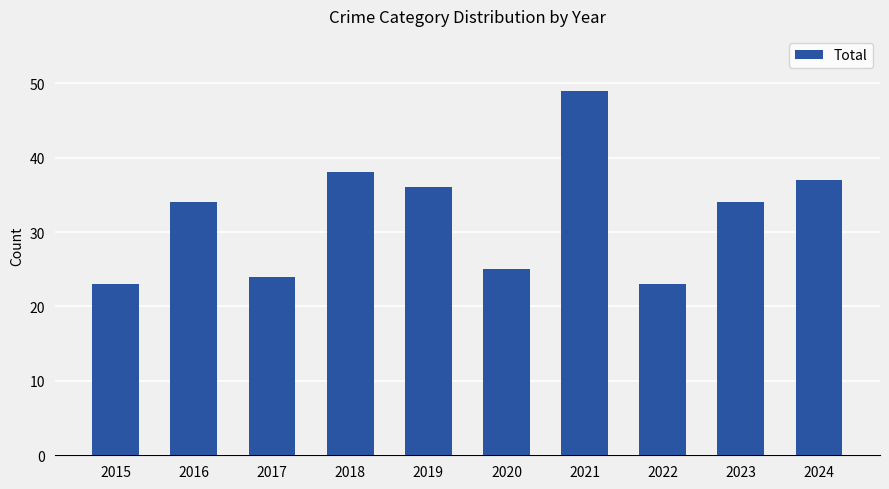

What is the difference between the maximum and minimum values?

26